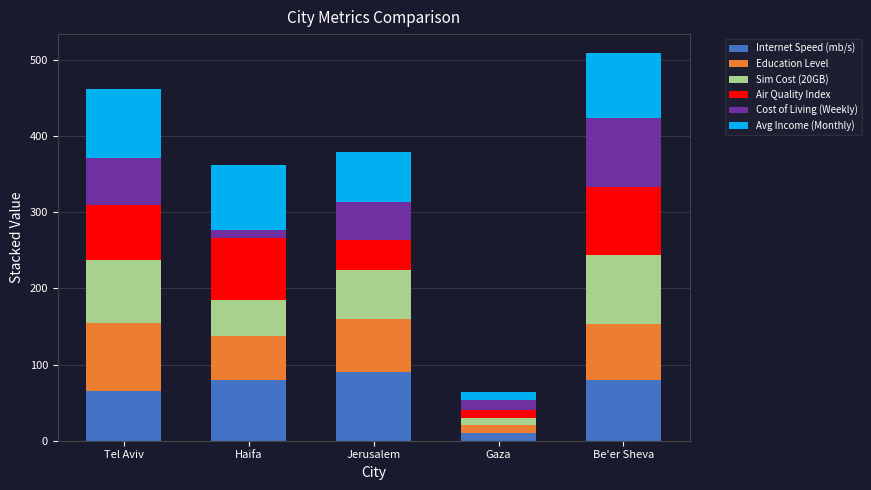

True or false: Internet Speed (mb/s) has a value of 21.2 at Be'er Sheva.

False